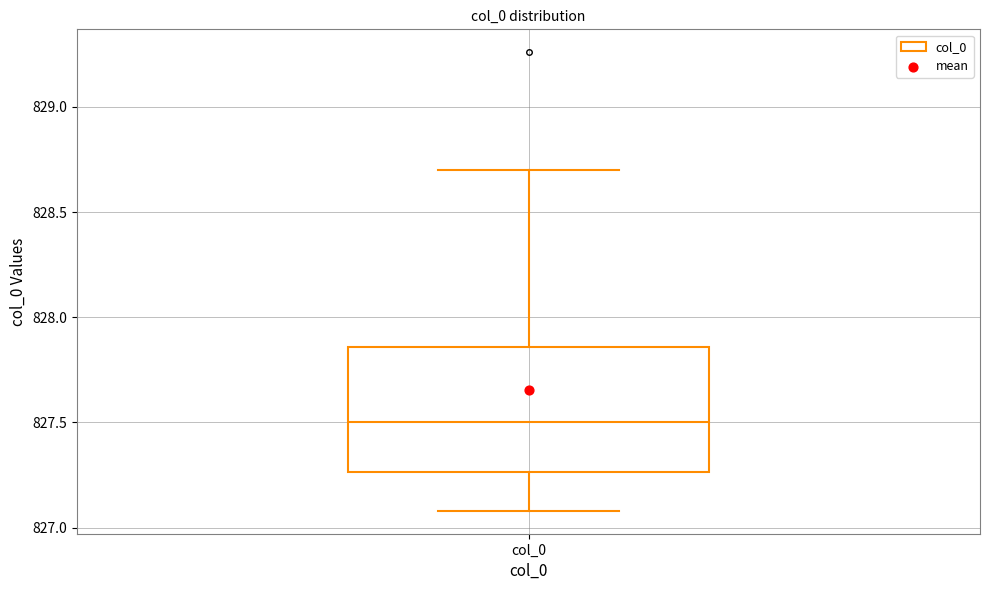

Read this box plot against the y-axis: the position of the median line, the range covered by the box, and the ends of both whiskers. The values are not printed on the chart, so give them approximately, as read against the axis.

median 827.50, box 827.25 to 827.85, whiskers 827.10 to 828.70